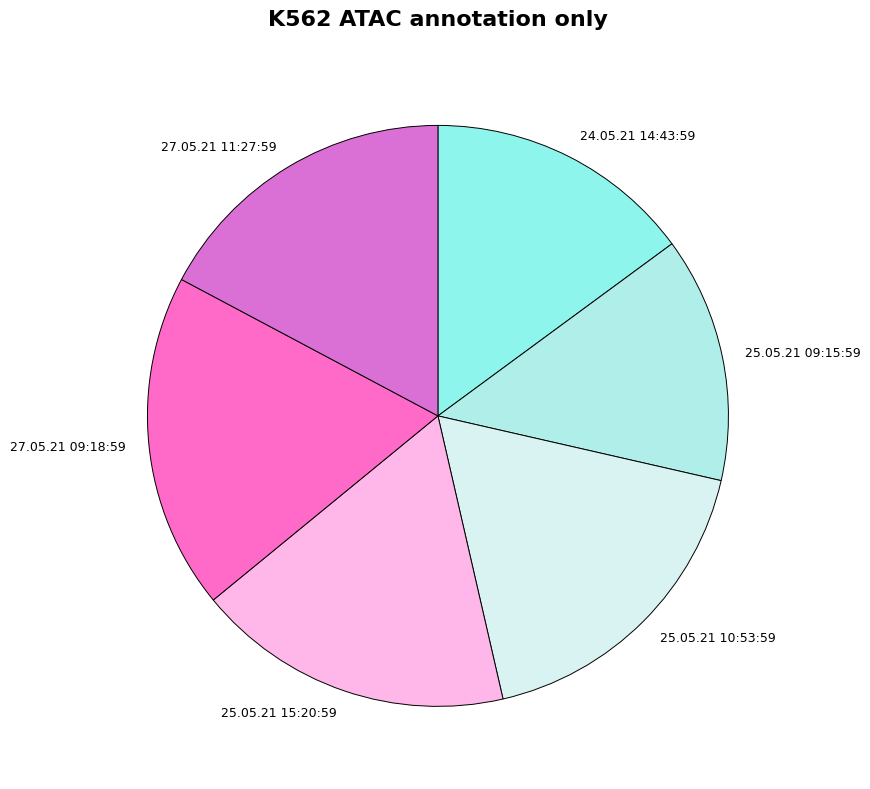

What is the largest slice in the pie chart?

27.05.21 09:18:59